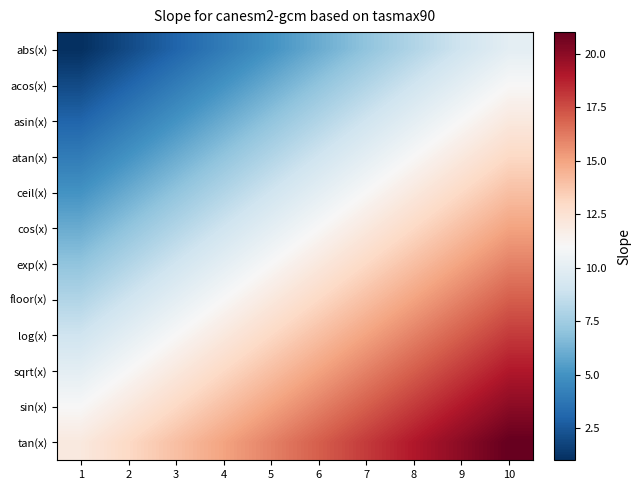

What is the smallest value displayed?

1